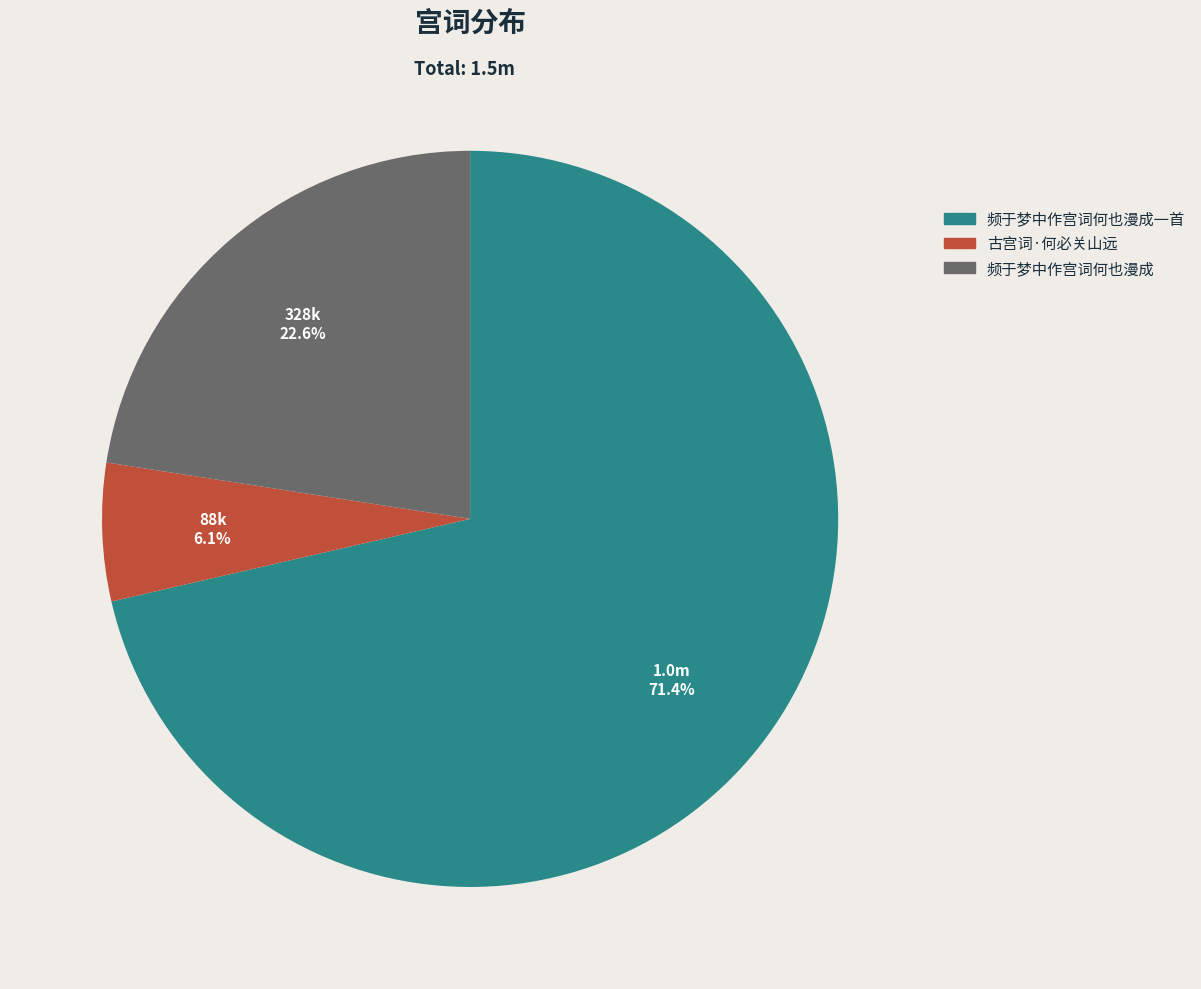

Is there any slice that represents more than half of the pie?

Yes